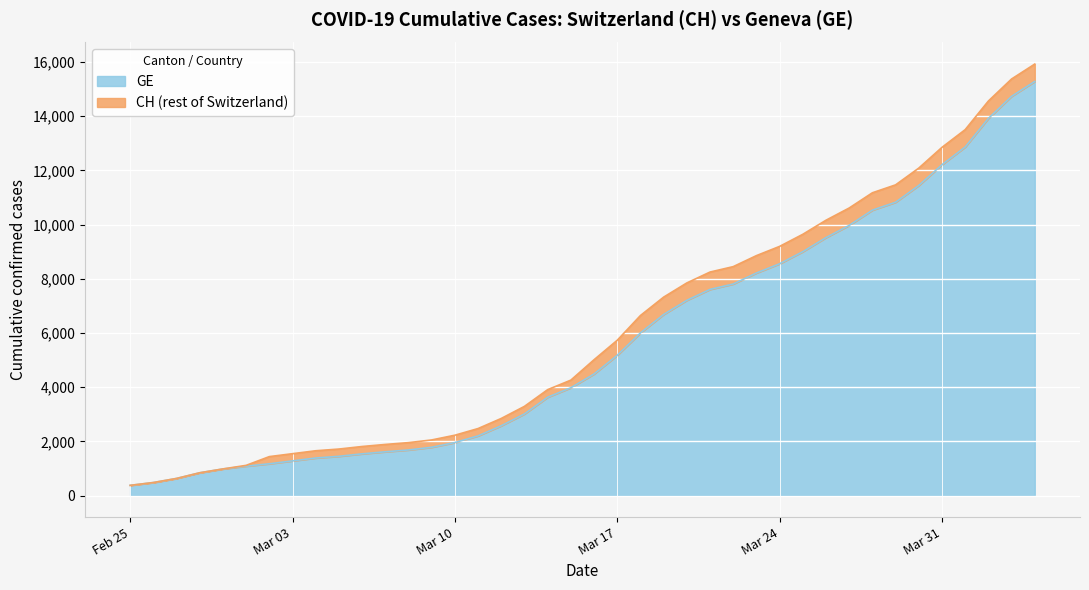

What is the difference between the maximum and minimum values in the GE series?

14909